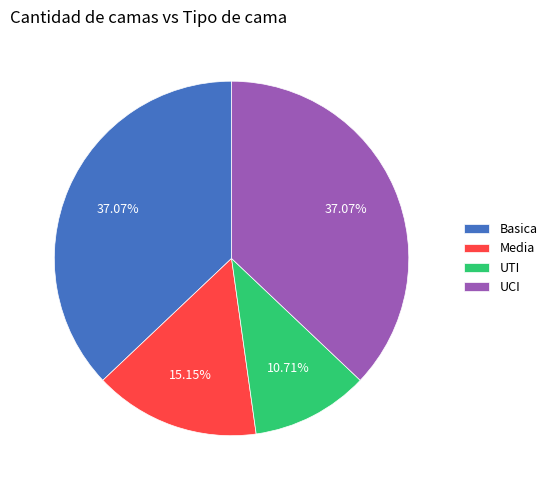

Which has a higher value, Basica or UTI?

Basica